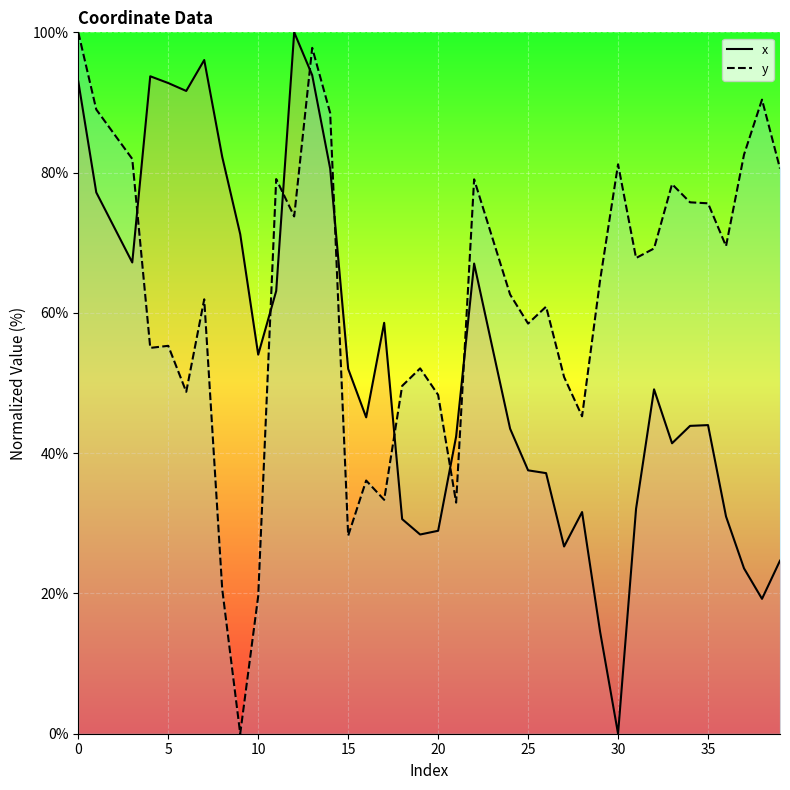

What is the maximum value for x?

100.0